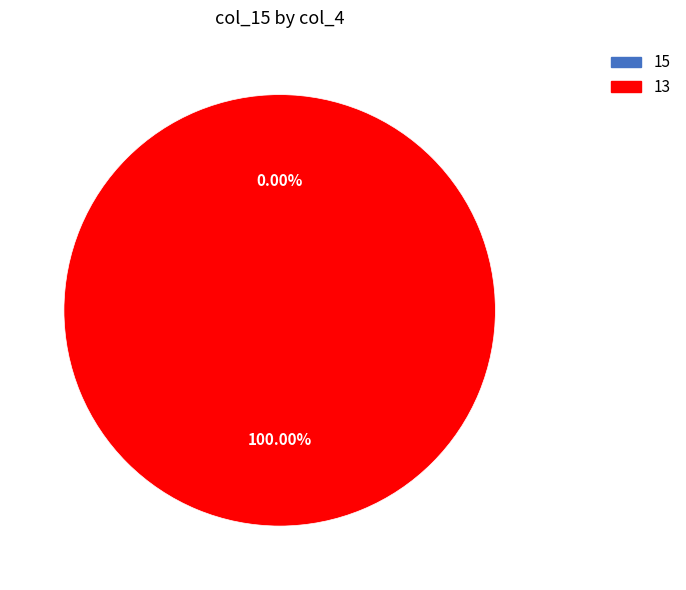

True or false: 15 accounts for 0% of the total.

True